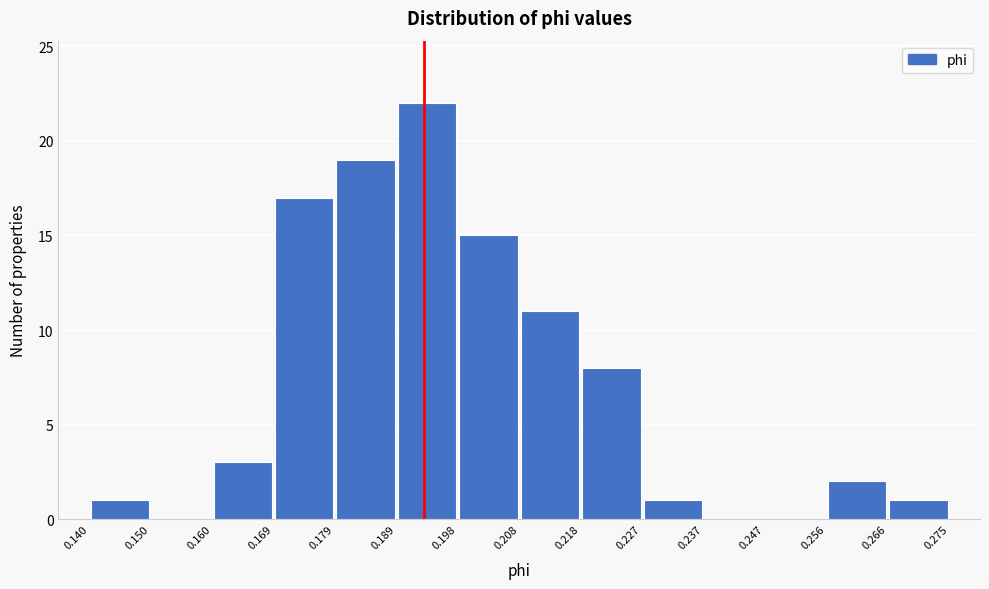

Which range on the x-axis has the tallest bar?

0.189 to 0.198